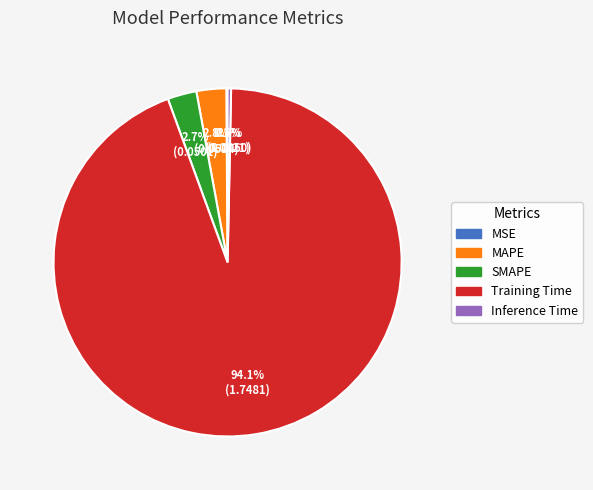

To the nearest percent, what portion does Training Time represent?

94%